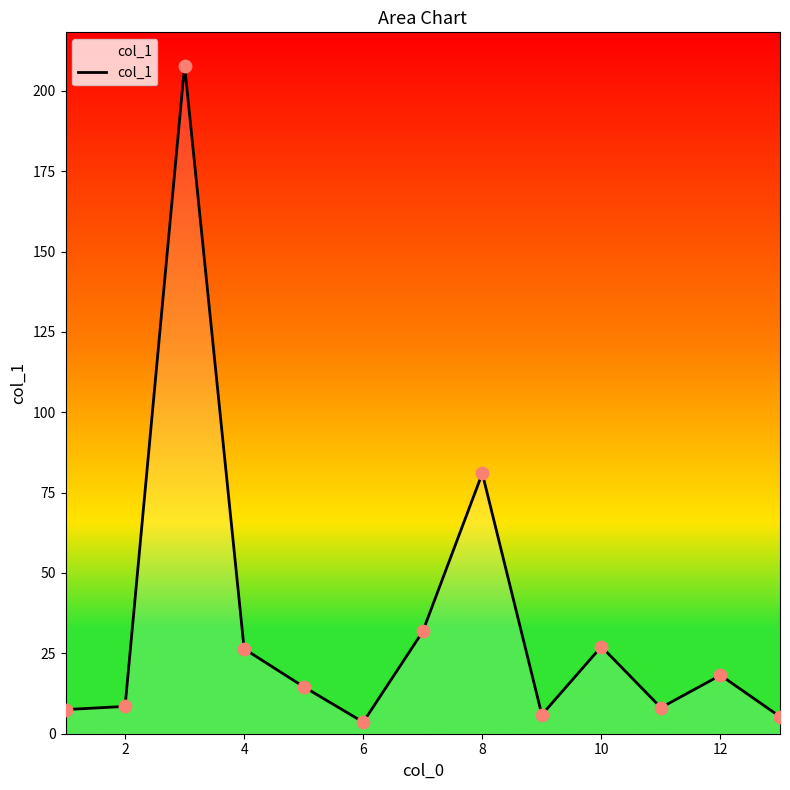

What is the difference between the maximum and minimum values?

204.2